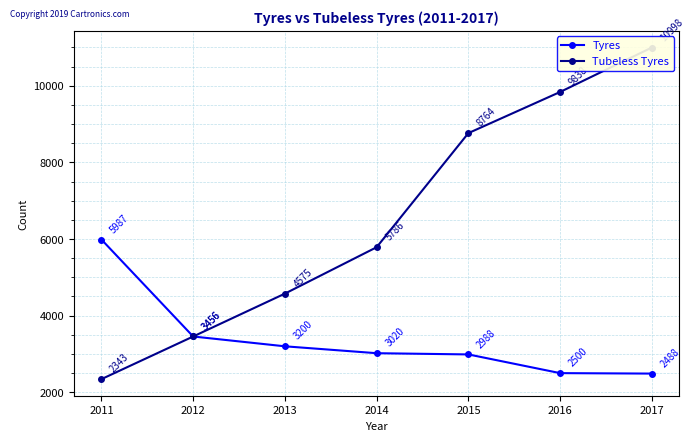

Between 2011 and 2014, which series saw the biggest shift?

Tubeless Tyres